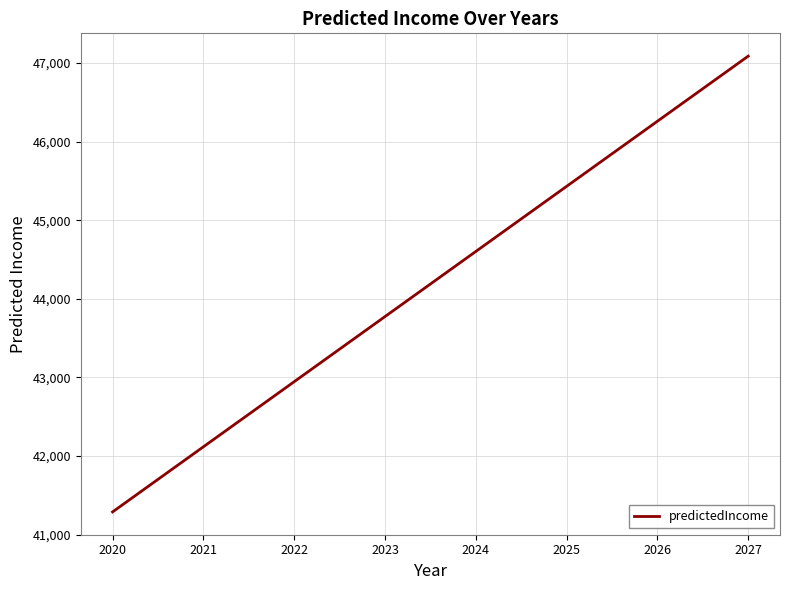

Rank the categories by value from highest to lowest.

2027, 2026, 2025, 2024, 2023, 2022, 2021, 2020